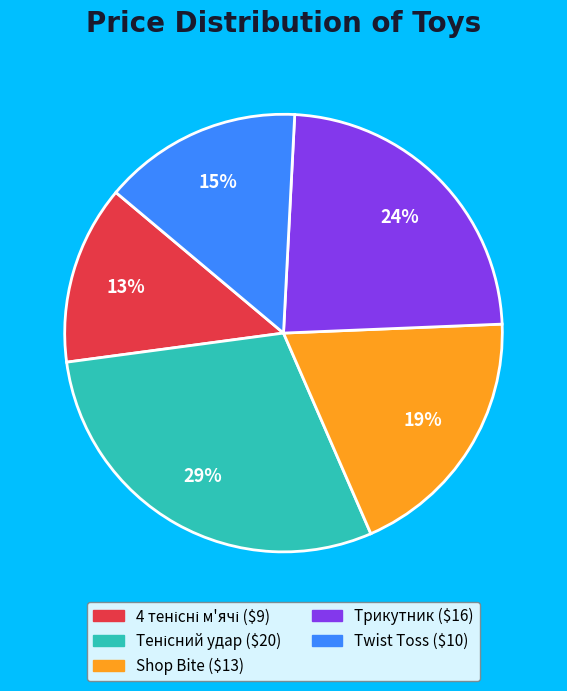

To the nearest percent, what percentage of the pie is Shop Bite?

19%